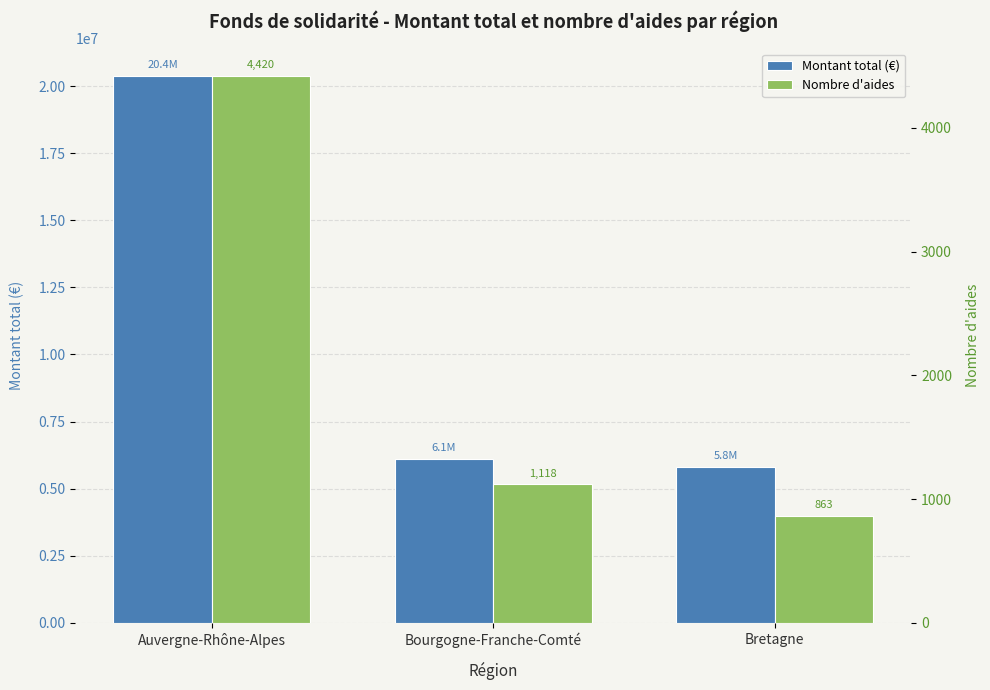

What is the difference between the Montant total (€) values at Bretagne and Auvergne-Rhône-Alpes?

14565035.7